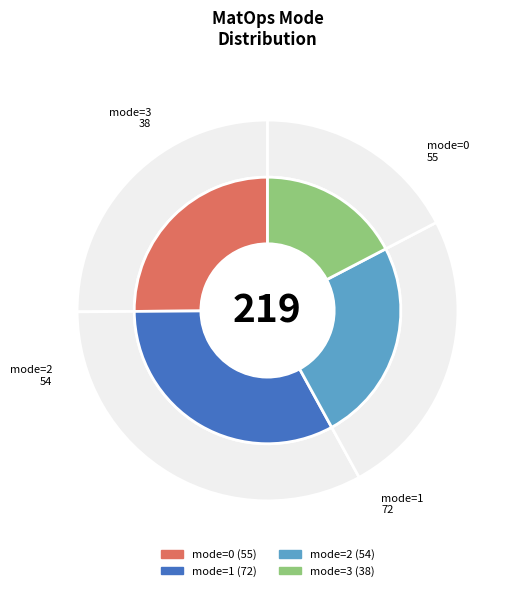

Rank the categories by value from lowest to highest.

mode=3, mode=2, mode=0, mode=1